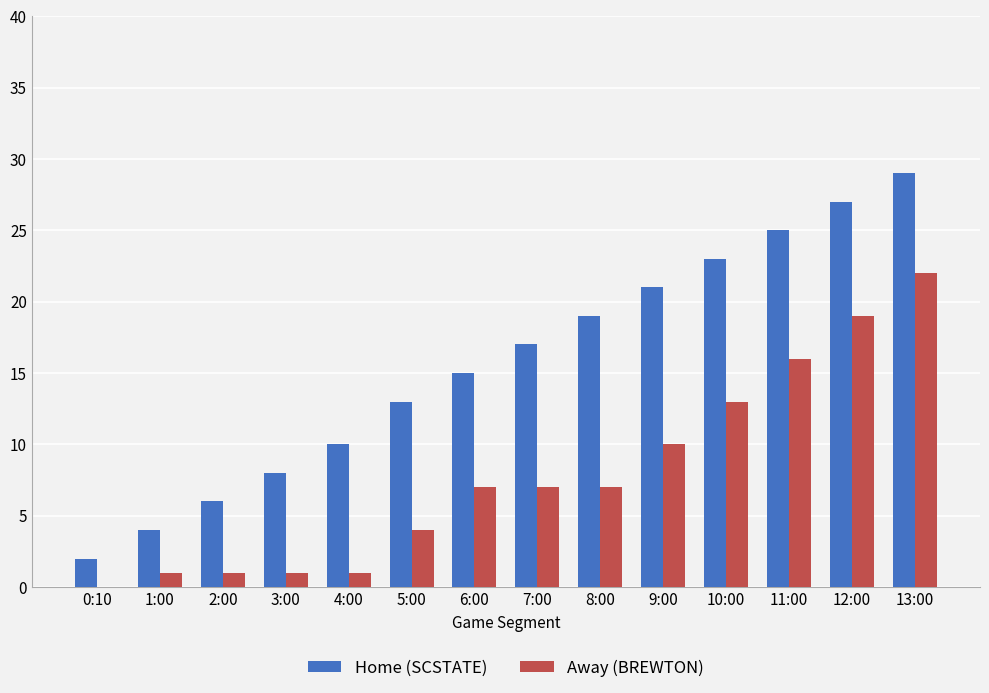

Between 1:00 and 4:00, which series saw the biggest shift?

Home (SCSTATE)